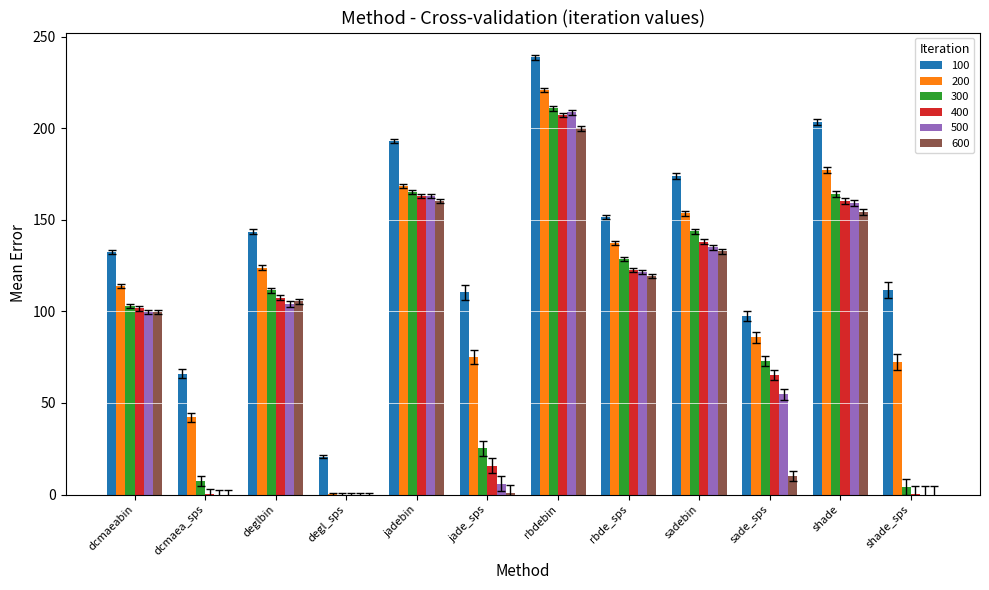

Which category has the highest value across all series?

rbdebin